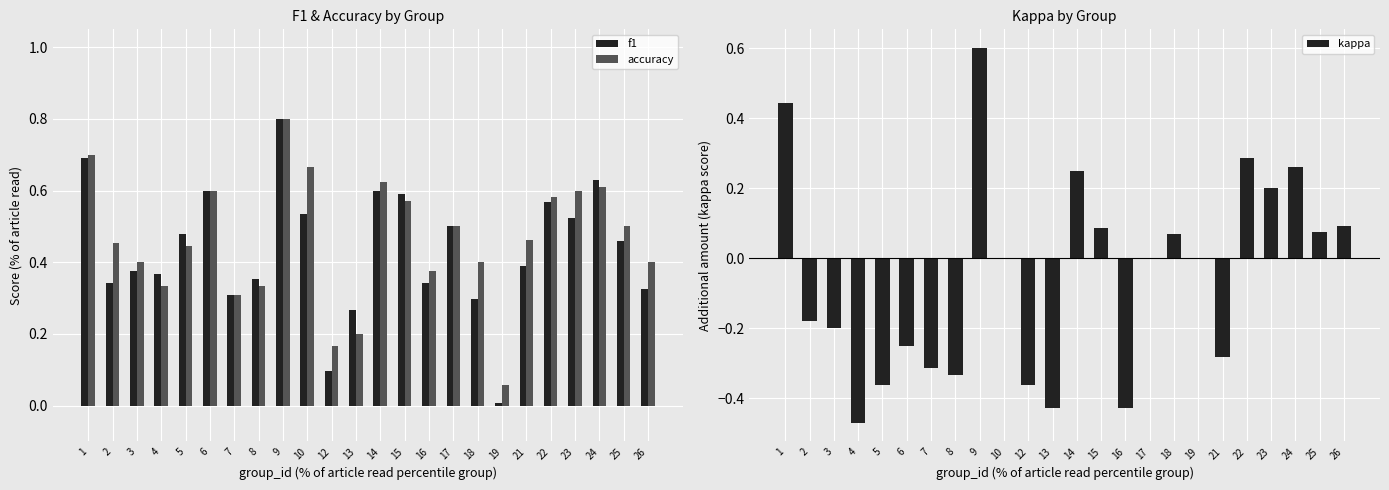

What is the total value across all series at 8?

0.4